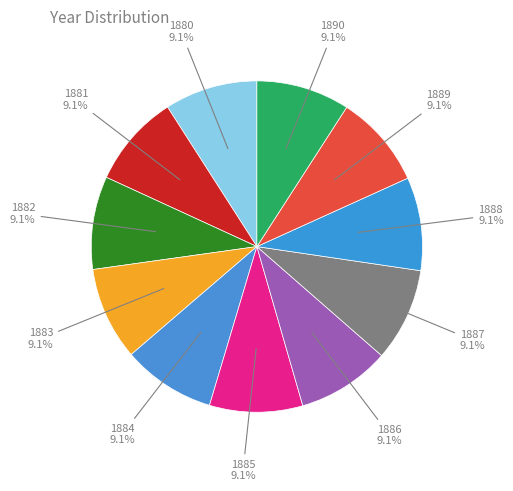

Approximately how many times larger is the value at 1882 compared to 1880?

1.0